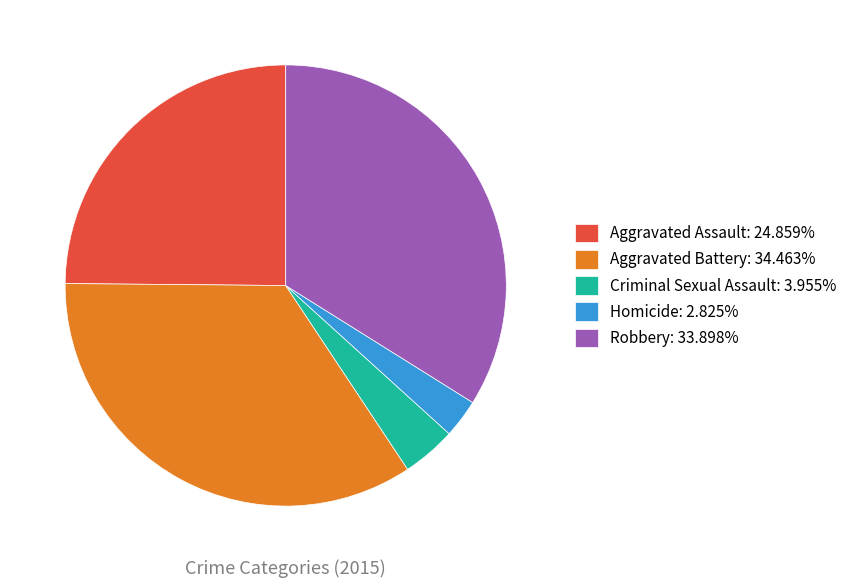

How many slices are in this pie chart?

5